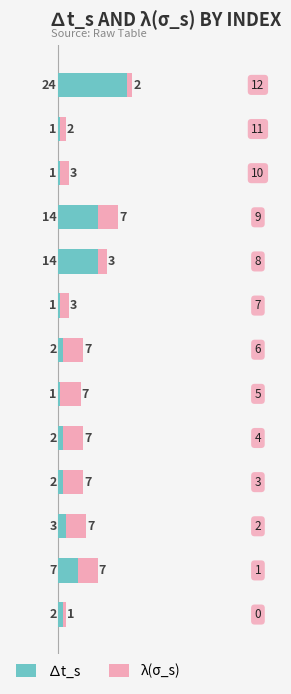

What is the difference between the second highest and minimum values in the ∆t_s series?

13